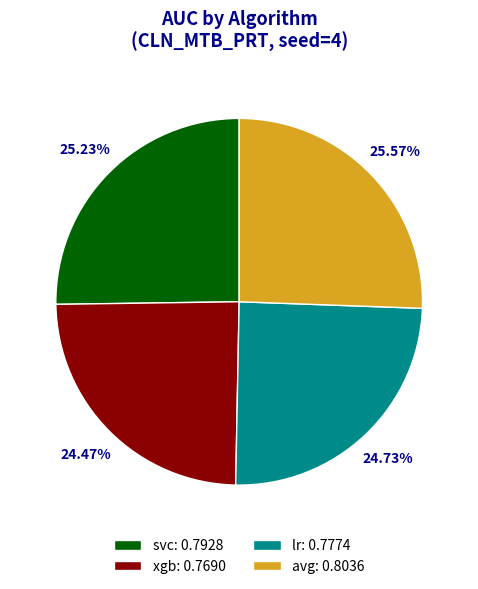

How many slices are in this pie chart?

4